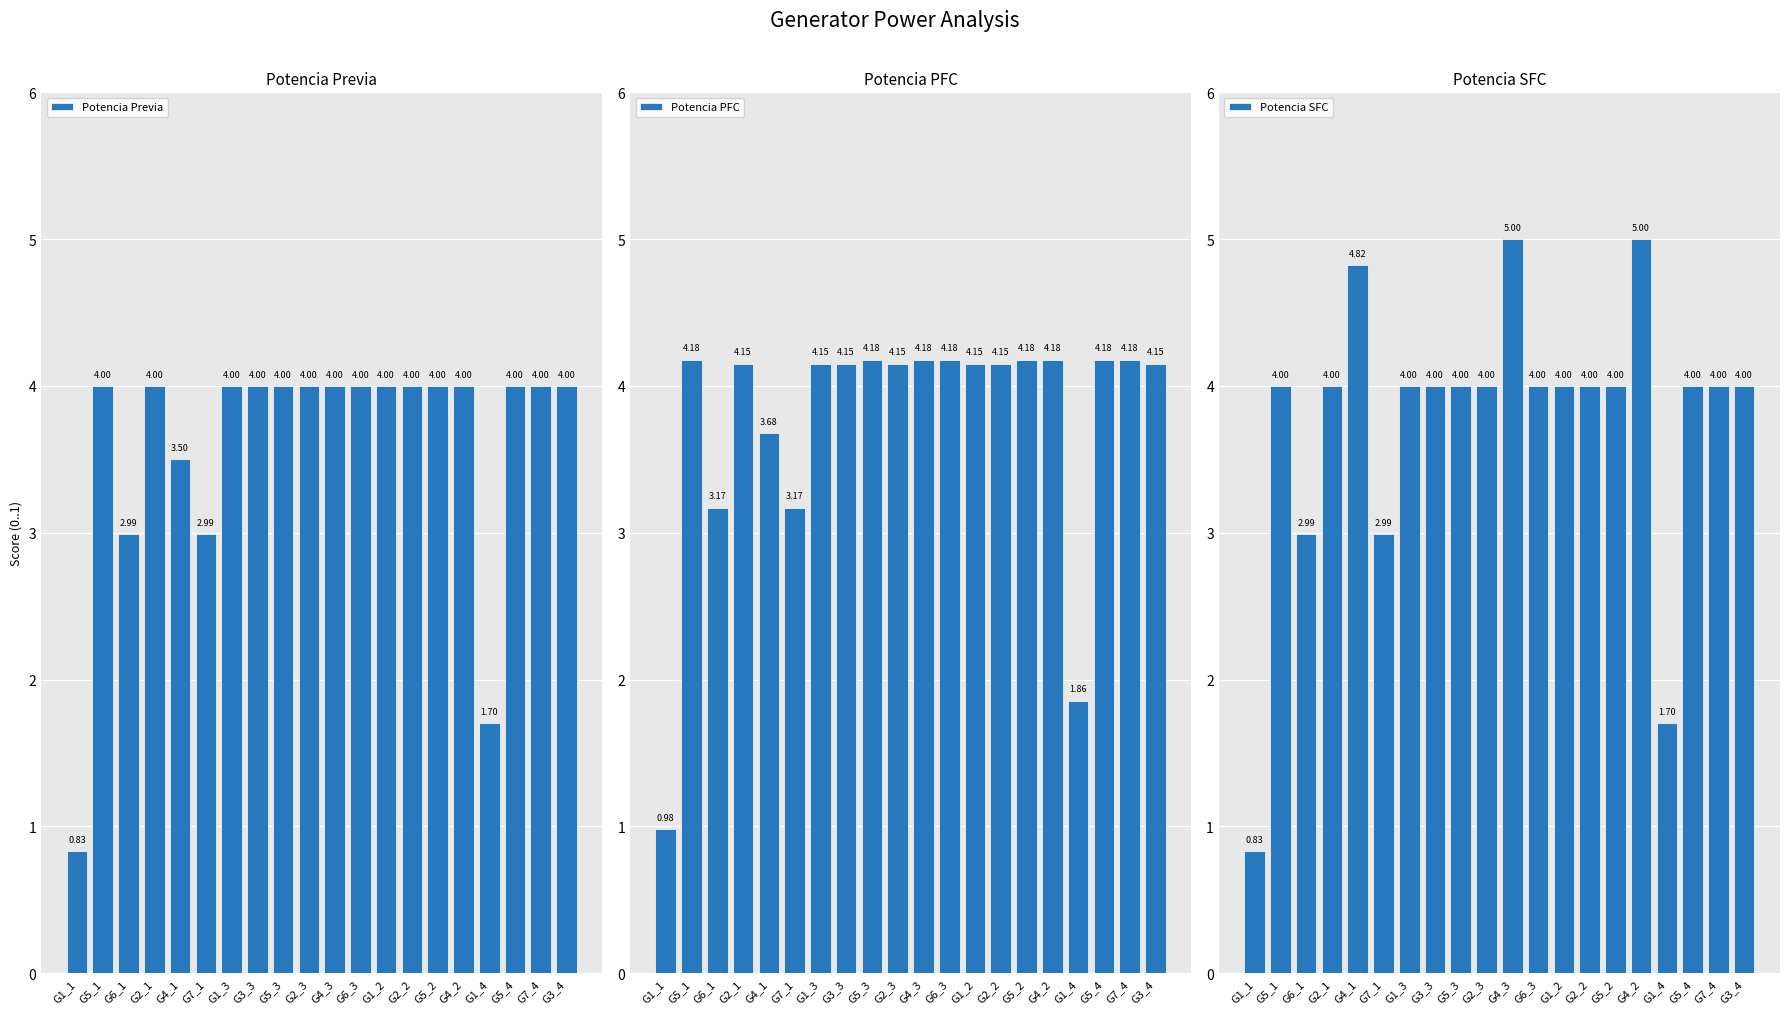

List the series in order of their peak value, highest first.

Potencia SFC, Potencia PFC, Potencia Previa